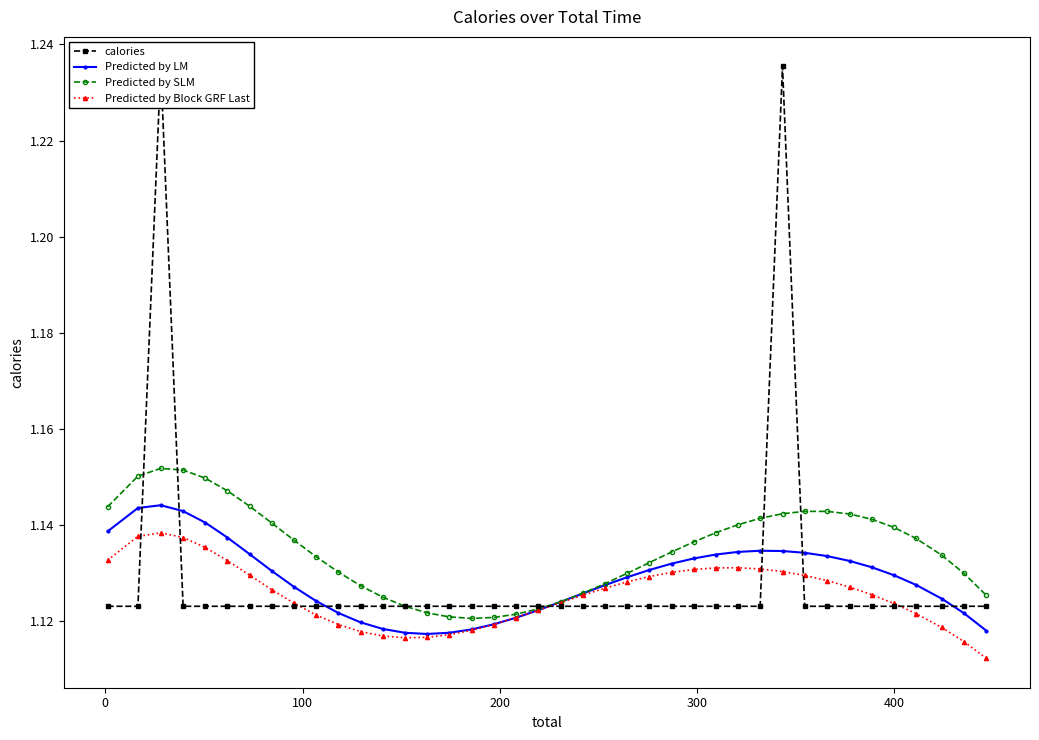

Which series has the widest spread of values?

calories